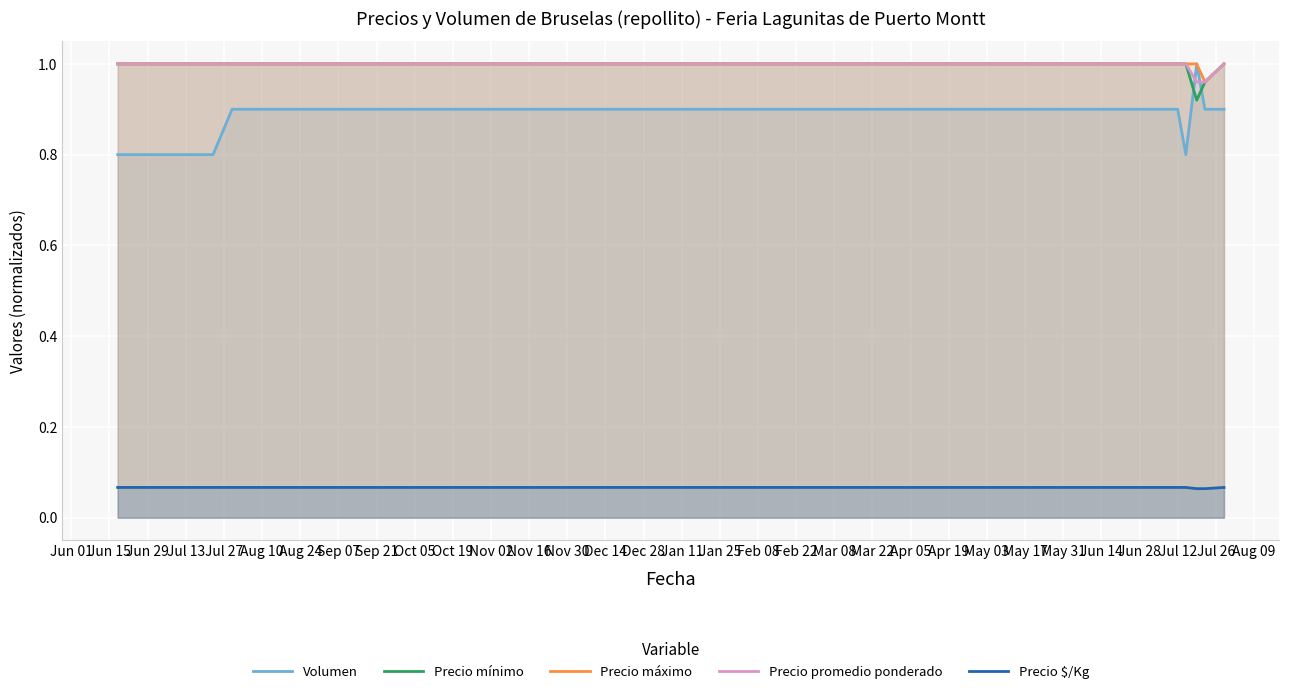

Is it true that Precio mínimo equals 1.0 at Aug 10?

True